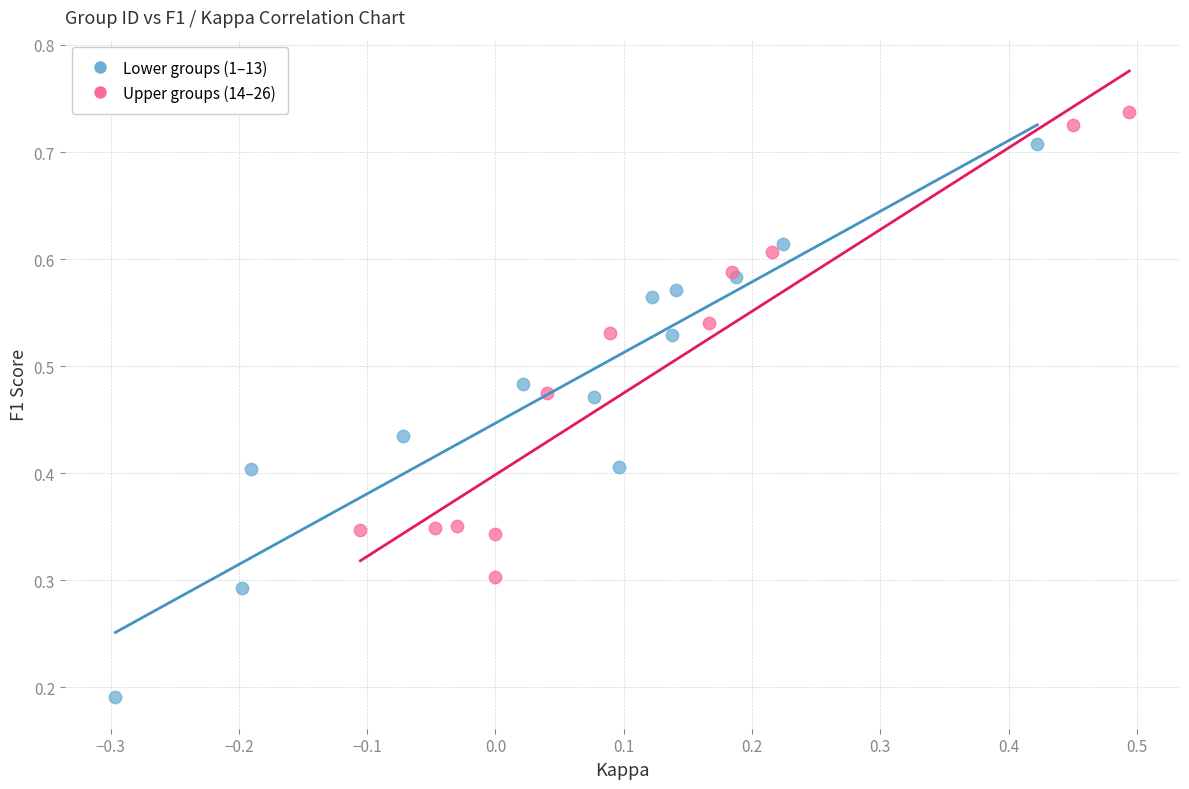

Which series has the widest spread of Y values?

Lower groups (1–13)